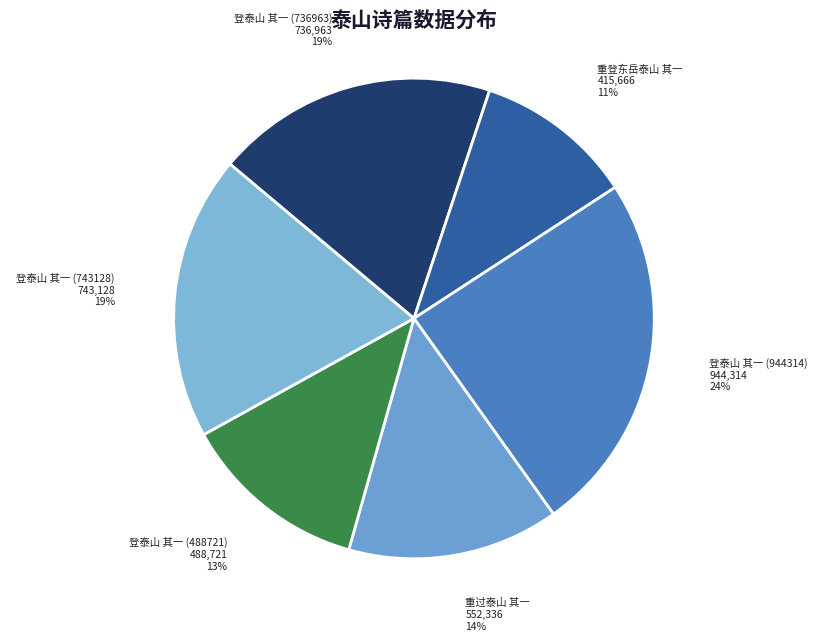

To the nearest percent, what is the combined percentage of 重登东岳泰山 其一 and 重过泰山 其一?

25%